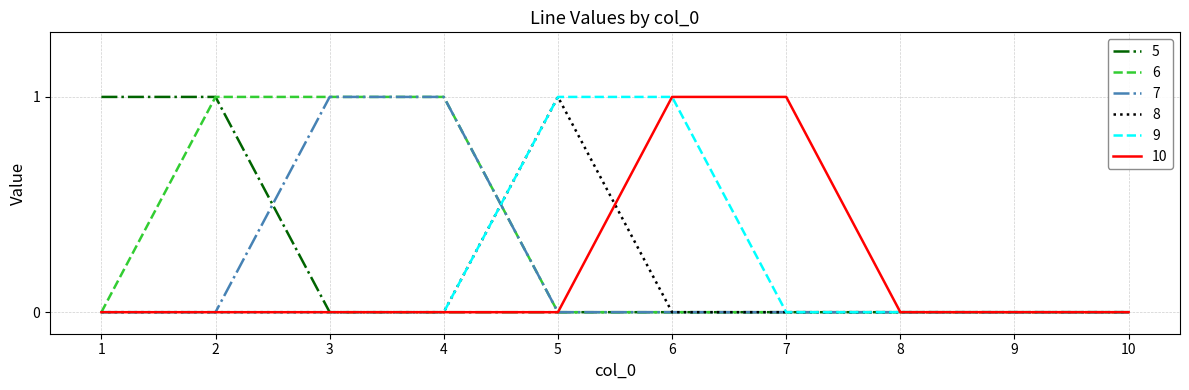

Which series has the largest total across all categories?

6